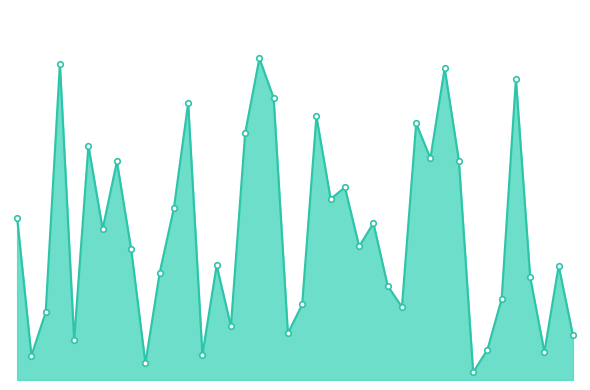

Is this an area chart (filled region under the line)?

Yes